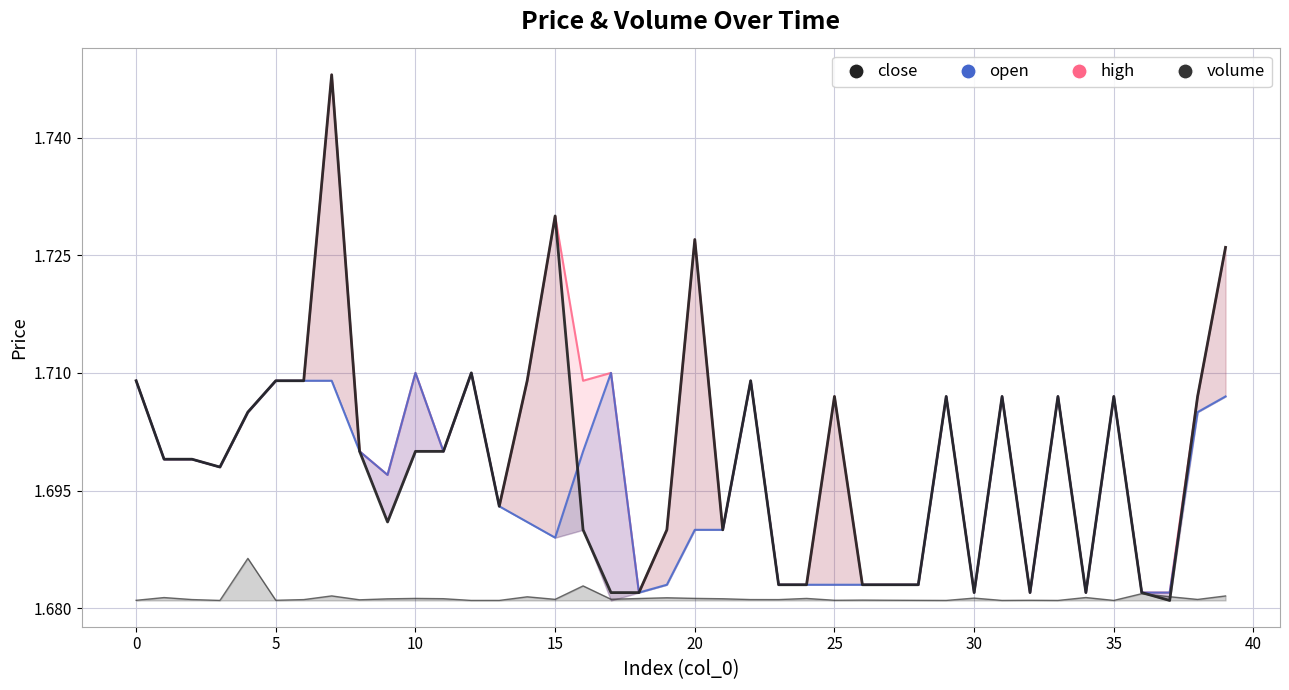

True or false: close_line has a value of 1.7 at 32.

True